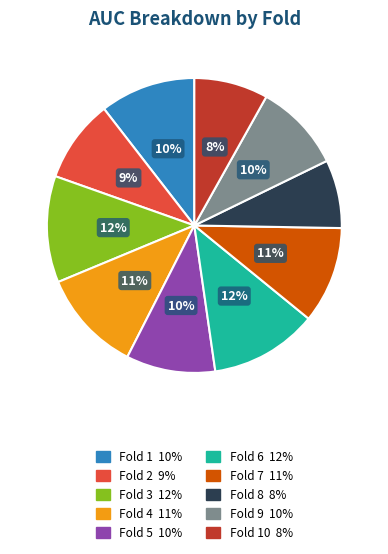

Count the number of slices in the pie.

10